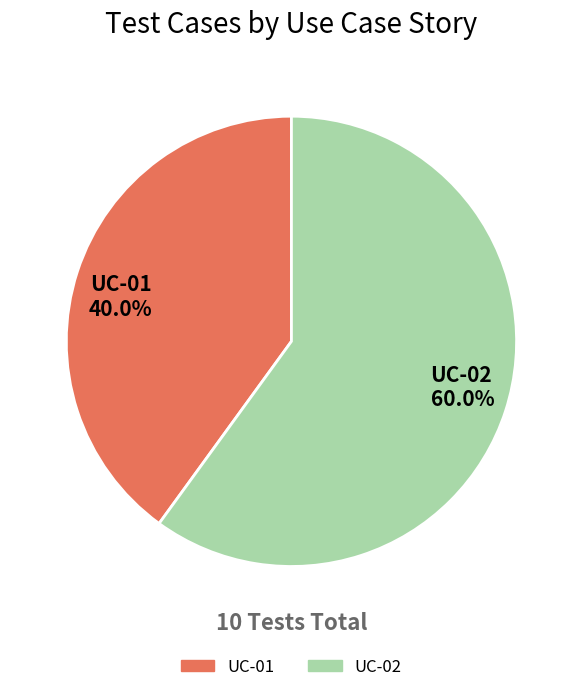

Is it true that UC-01 is 28% of the pie?

False